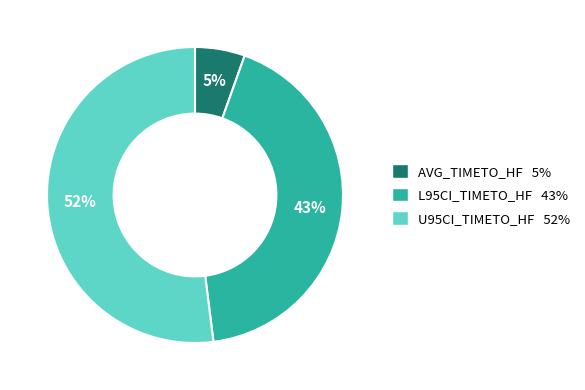

Which slice represents more than half of the pie?

U95CI_TIMETO_HF